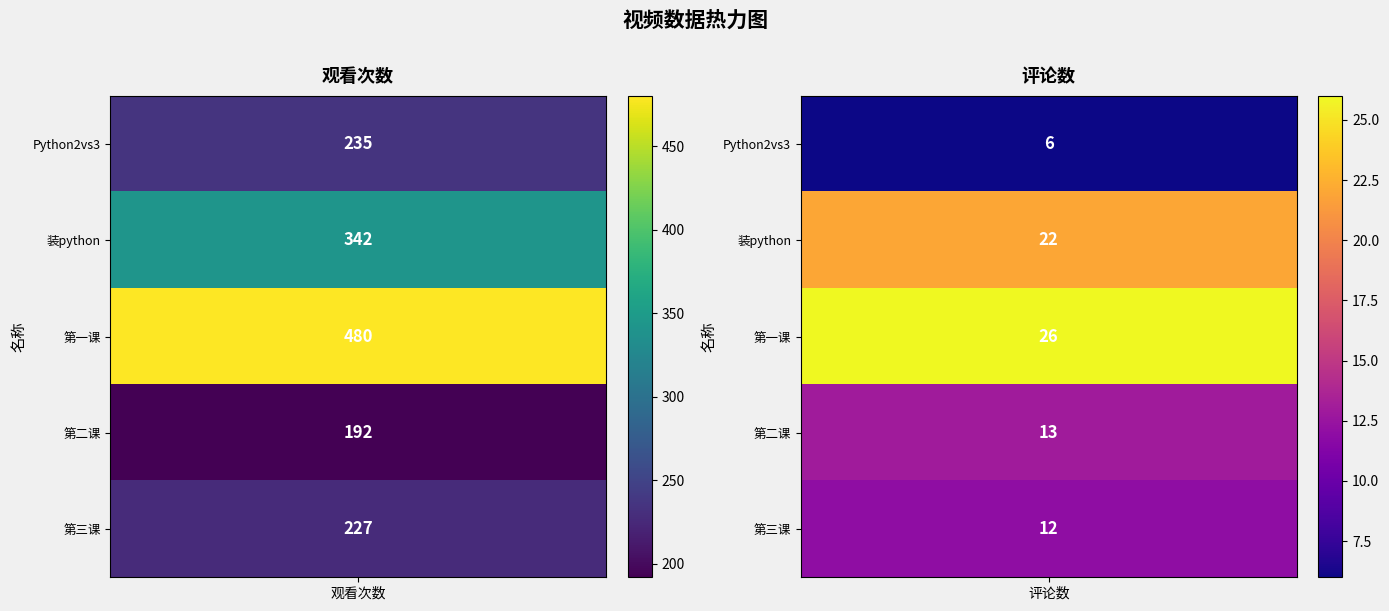

Reading left to right, list all the values displayed in this chart.

Python2和python3到底学哪种: 235	6
如何优雅的装python: 342	22
Python第一课: 480	26
Python第二课: 192	13
Python第三课: 227	12